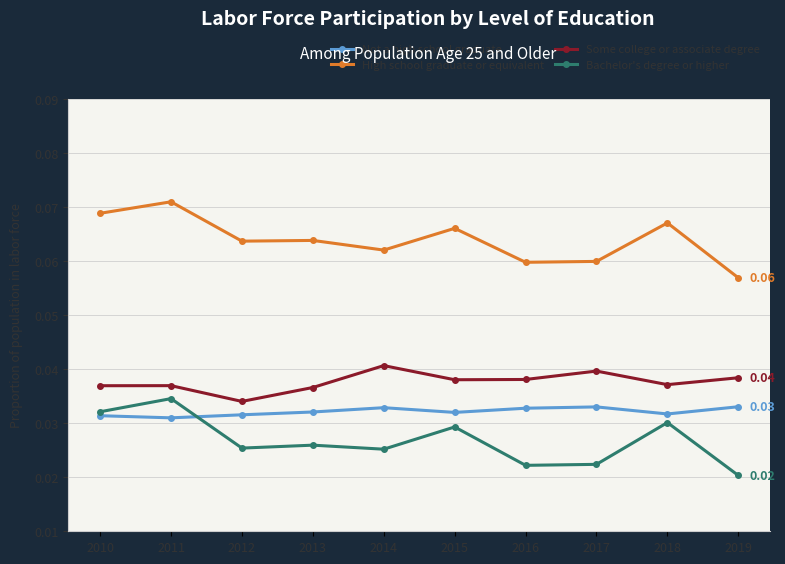

Which series has the largest range (max minus min)?

Bachelor's degree or higher